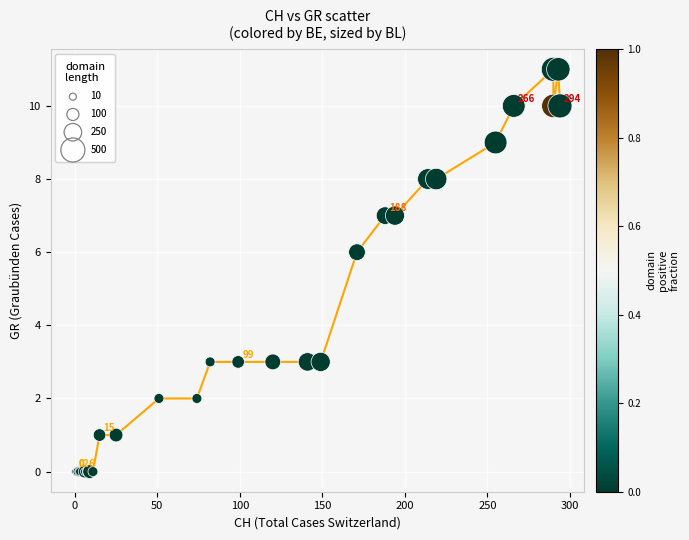

What Y value in the scatter plot is closest to 5?

6